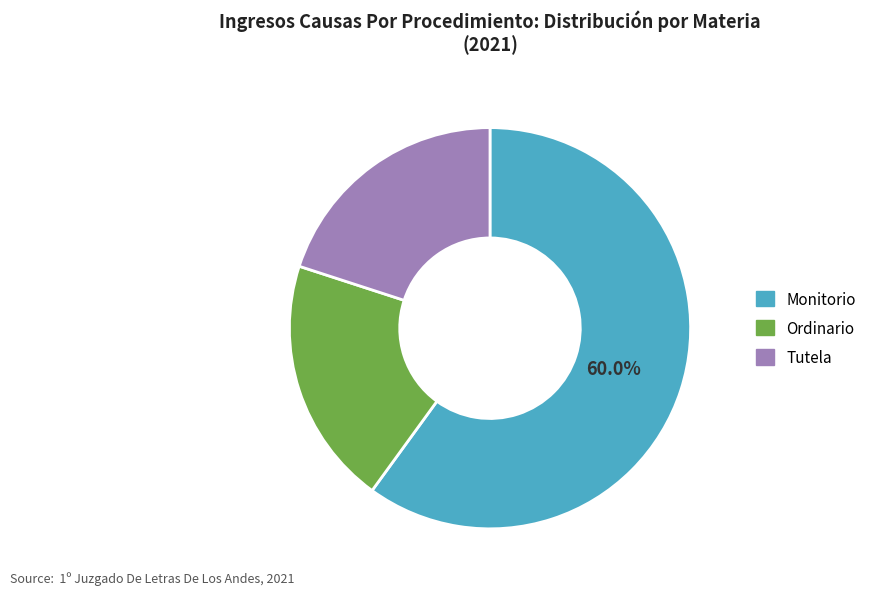

How much of the chart is everything except Monitorio?

40.0%